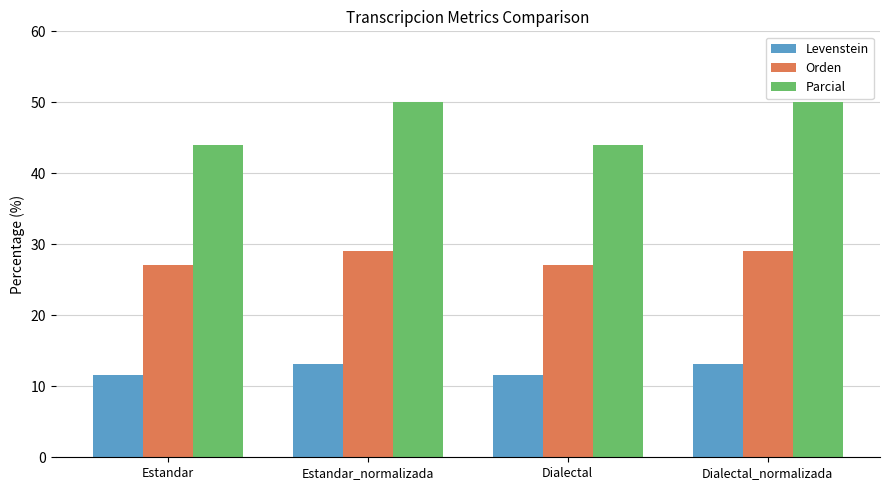

Reading left to right, what are all the values shown in this chart?

Levenstein: 11.6	13.2	11.6	13.2
Orden: 27.1	29.1	27.1	29.1
Parcial: 44.0	50.0	44.0	50.0